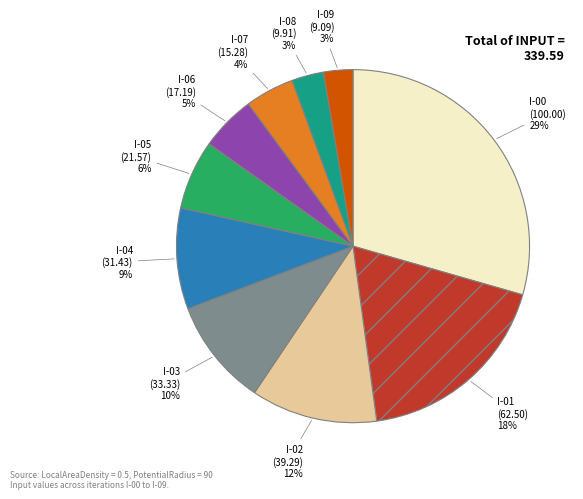

Combined, do I-01 and I-09 account for over 50%?

No